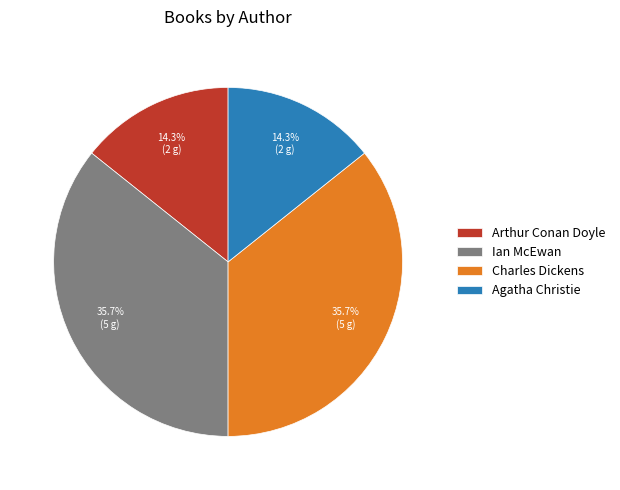

Is Charles Dickens the majority of the pie?

No